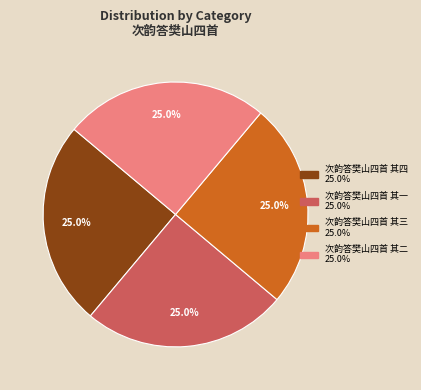

How much of the chart is everything except 次韵答樊山四首 其二?

75.0%